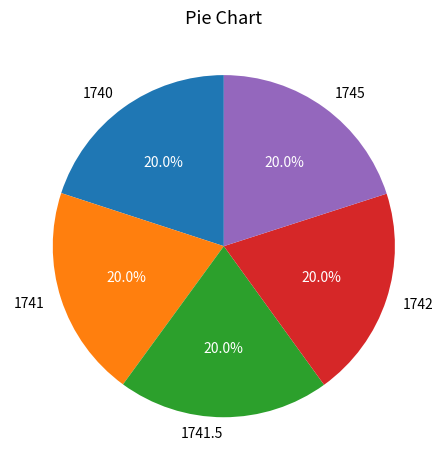

What percentage is the 1741.5 slice, to the nearest percent?

20%